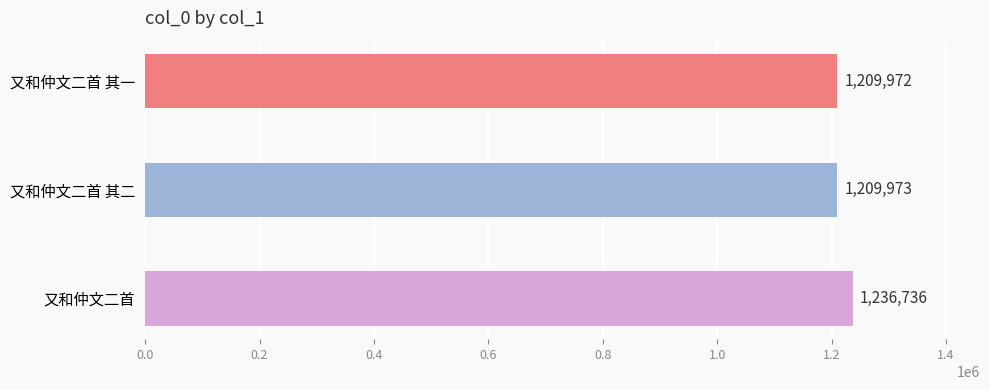

How many values are below 1209973?

1